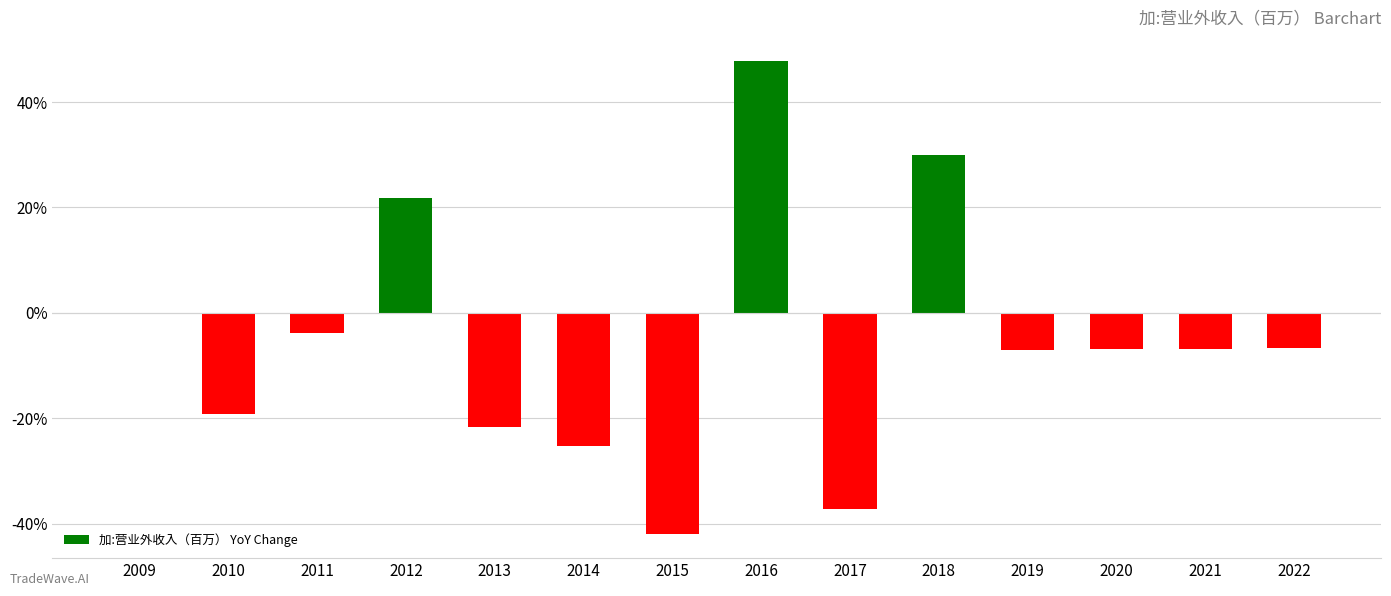

What is the greatest value displayed?

0.5